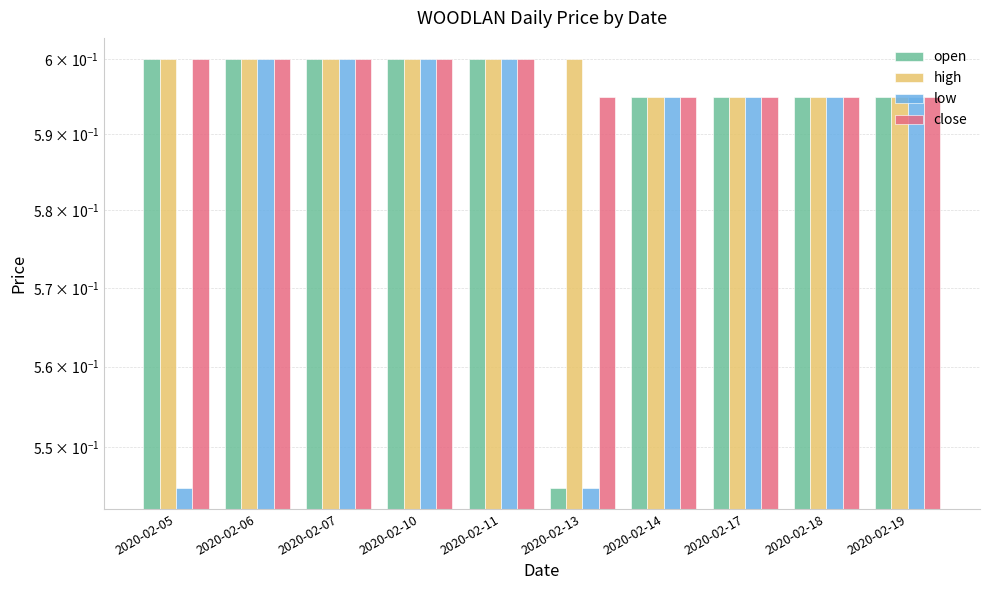

What is the highest value of the high series?

0.6